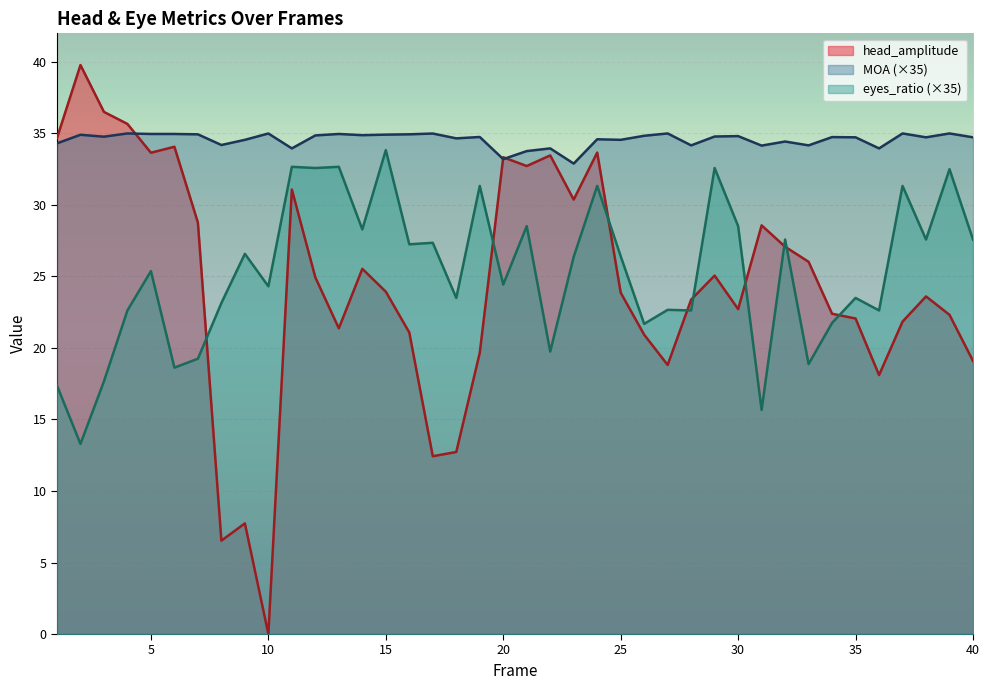

Between which two adjacent categories do head_amplitude and MOA first intersect?

4 and 5